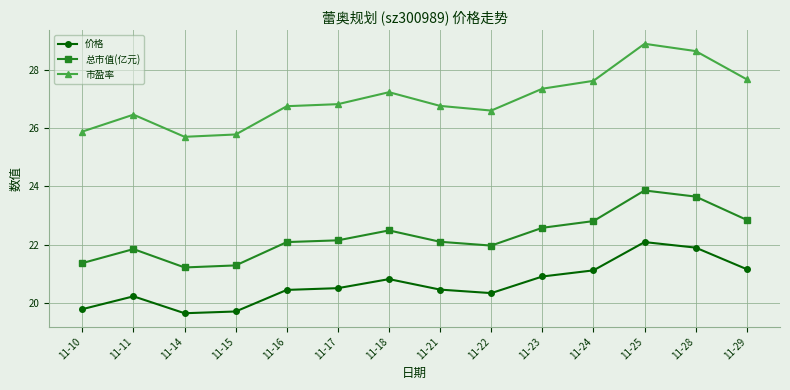

True or false: 市盈率 has a value of 26.8 at 11-21.

True